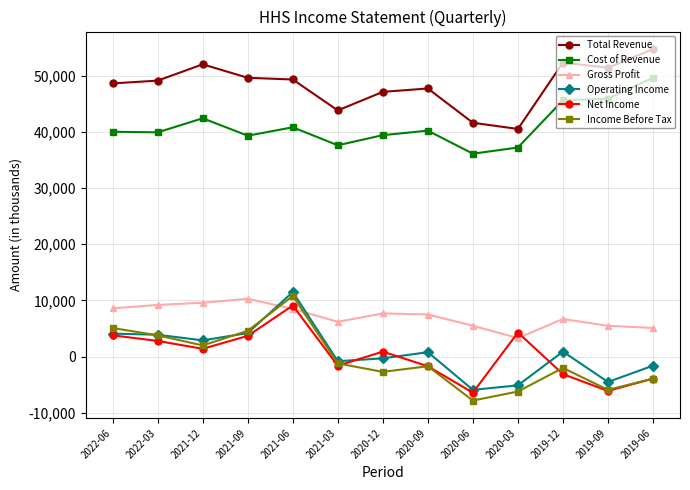

At 2021-12, list the series in order from smallest to largest.

Net Income, Income Before Tax, Operating Income, Gross Profit, Cost of Revenue, Total Revenue